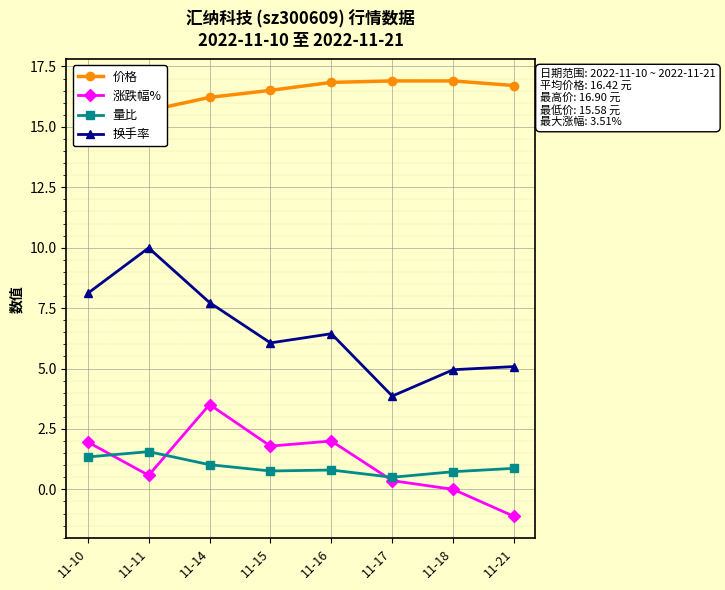

How many values in the 涨跌幅% series are below 1?

4